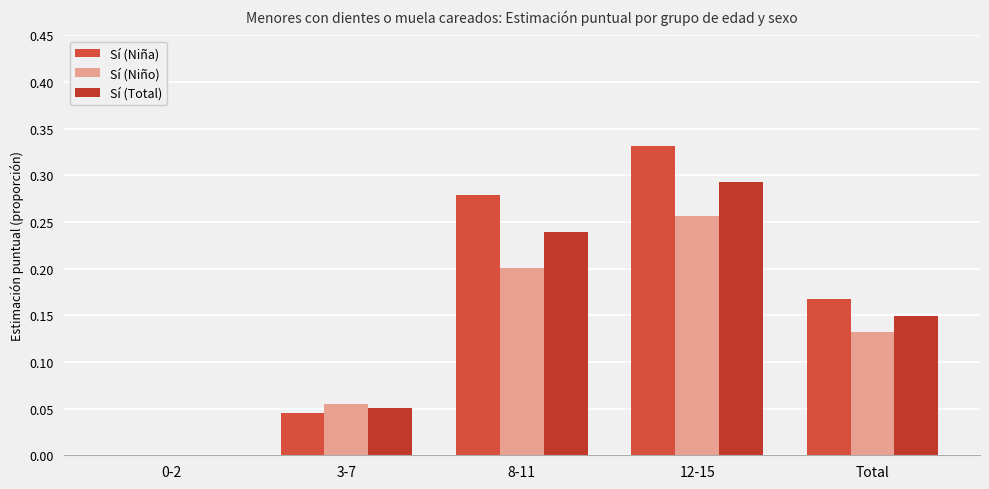

Read the Sí (Total) value at Total.

0.1